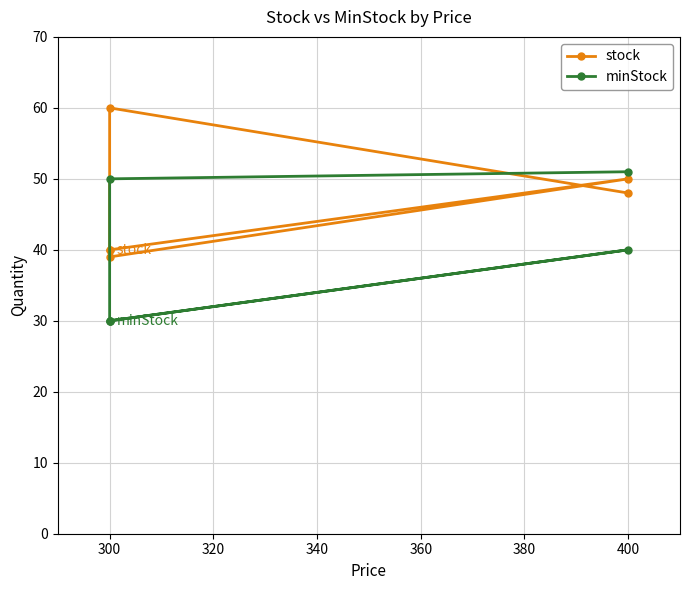

How many categories are shown in the chart?

6